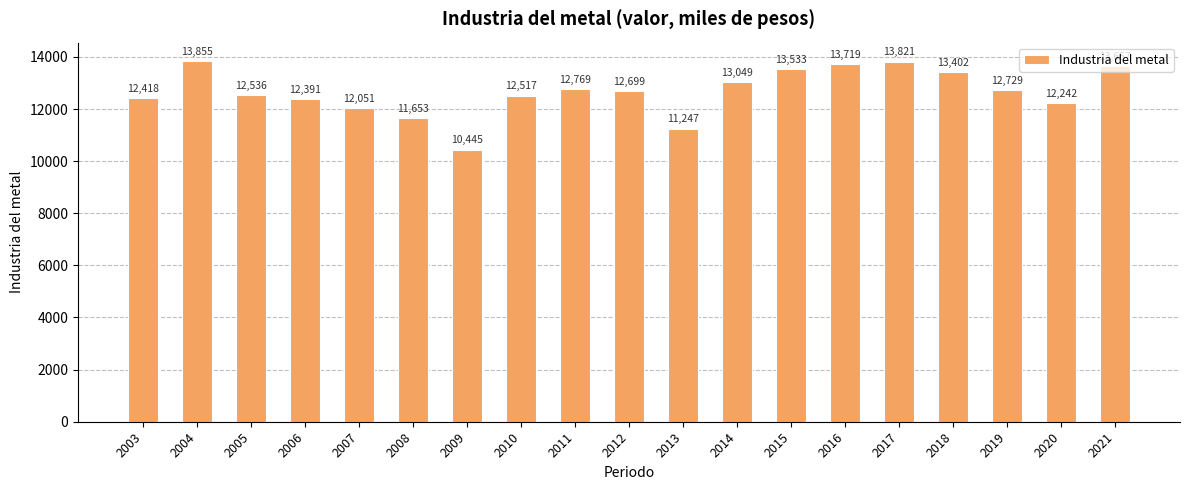

At which label is the value closest to 12150?

2020